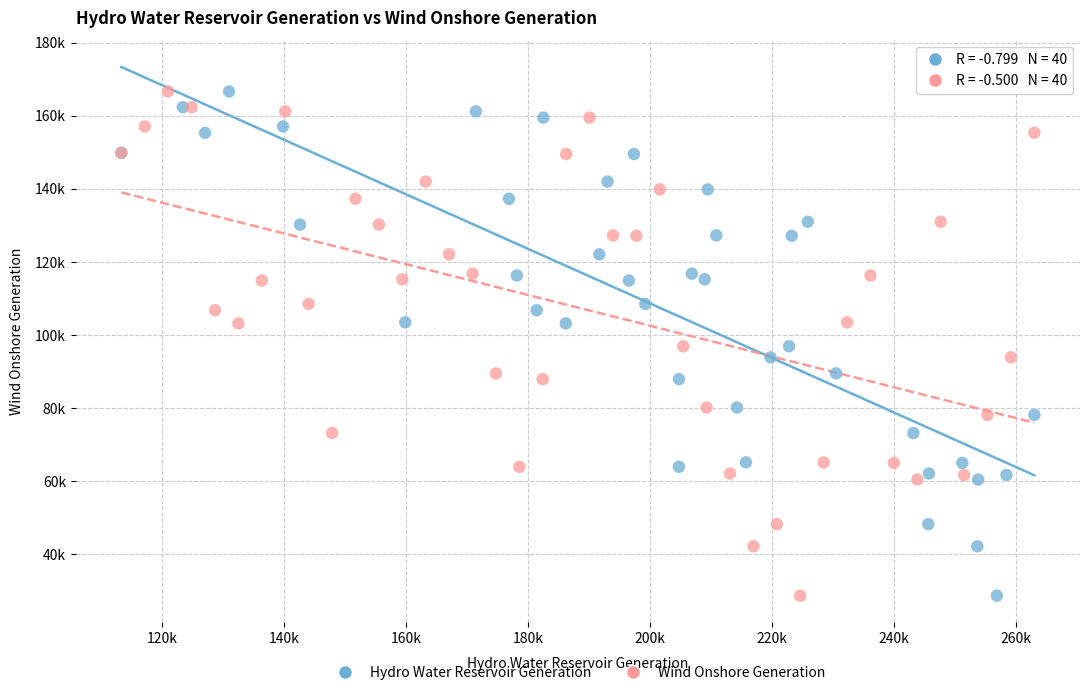

What are all the series names shown in the legend?

Hydro Water Reservoir Generation, Wind Onshore Generation